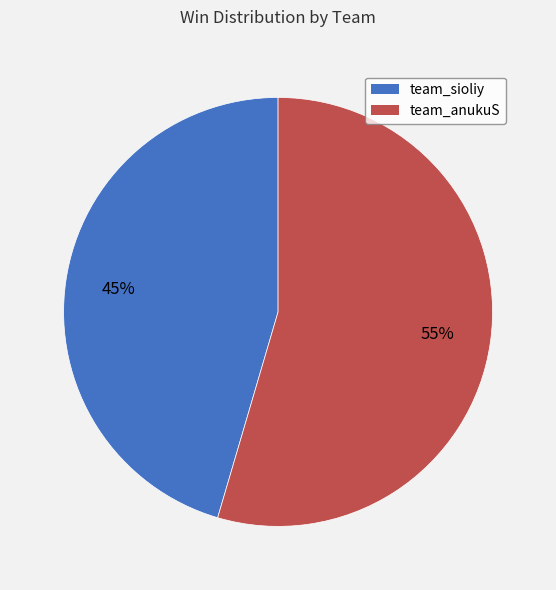

Approximately how many times larger is the value at team_anukuS compared to team_sioliy?

1.2